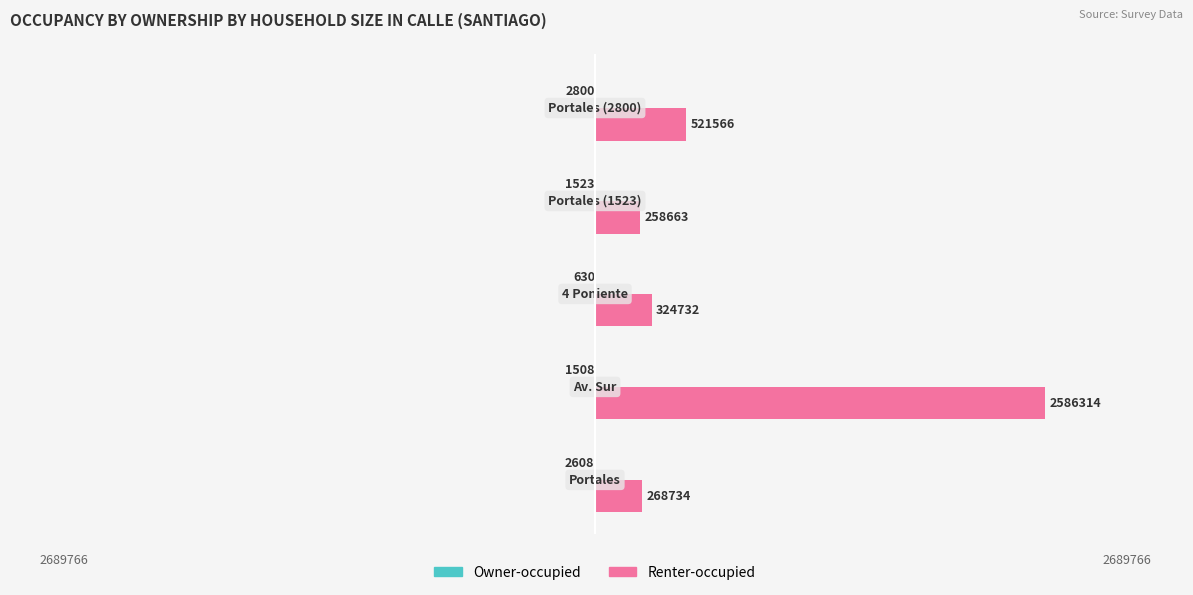

Which series has the largest range (max minus min)?

Renter-occupied